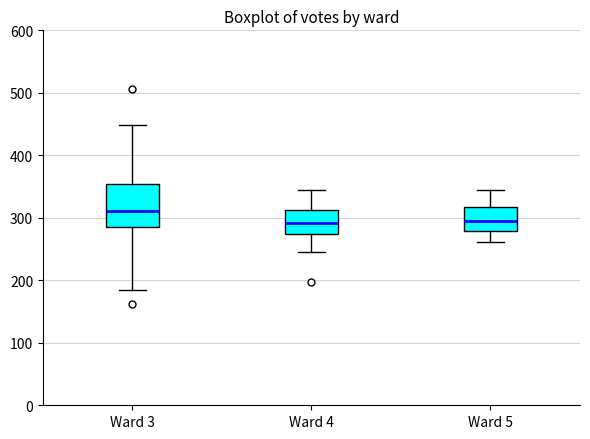

Where is the upper edge of the box for Ward 4 on the y-axis? The values are not printed on the chart, so give them approximately, as read against the axis.

310